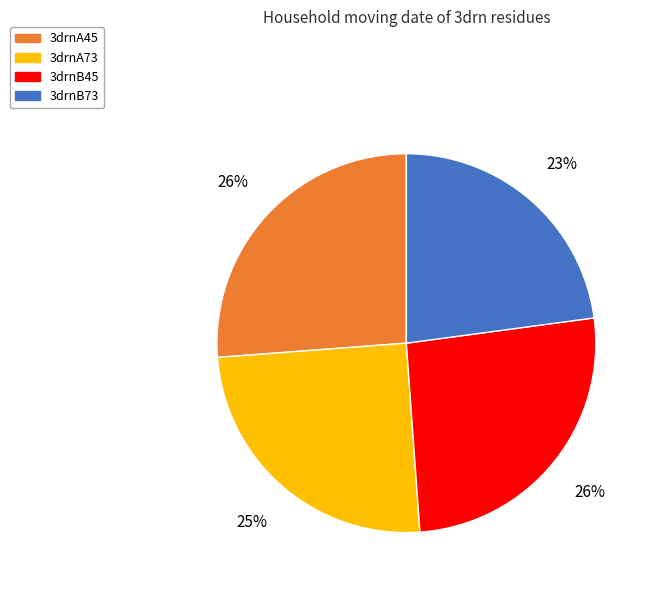

To the nearest percent, what is the average slice percentage?

25%